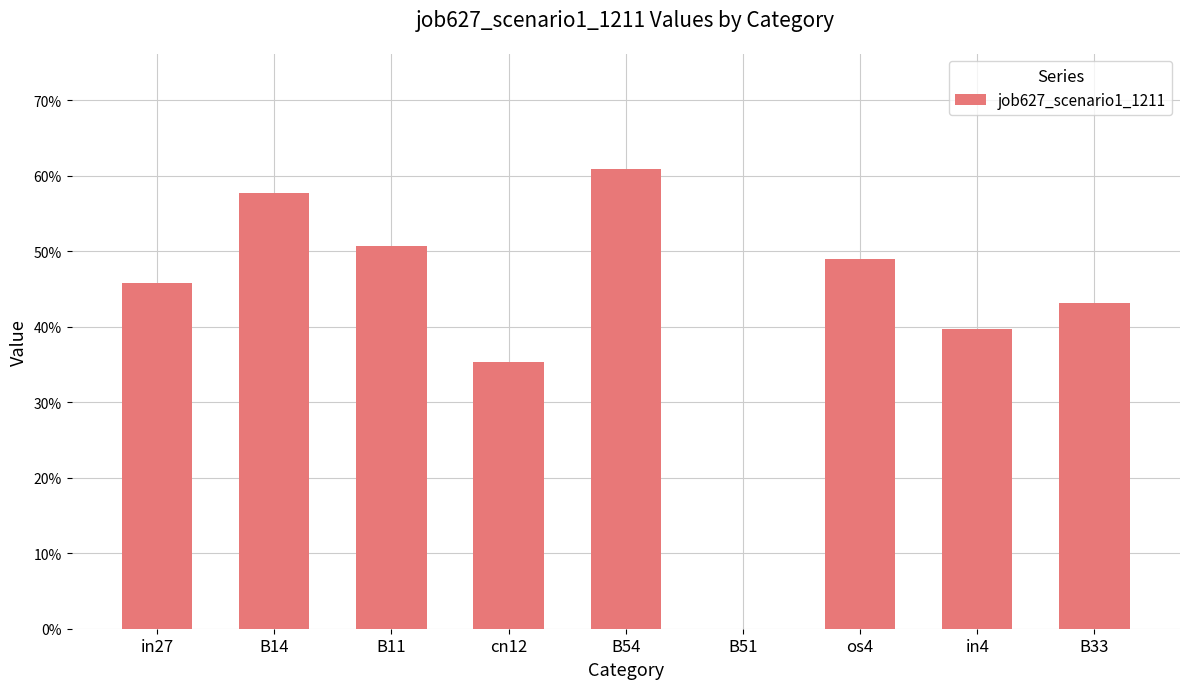

What is the label of the 9th bar from the left?

B33